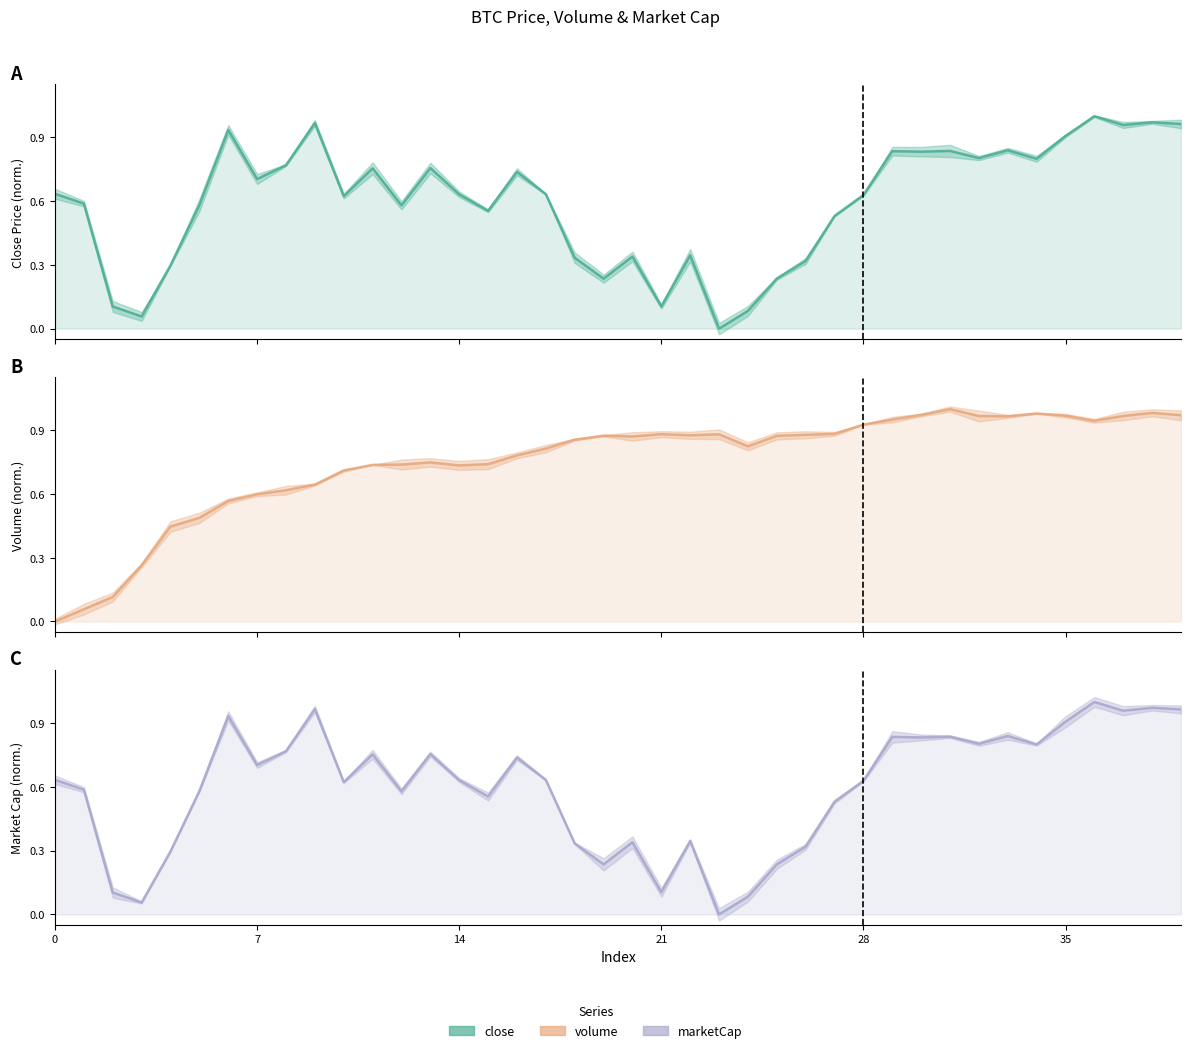

True or false: close has more than 2 points higher than both neighbors.

True